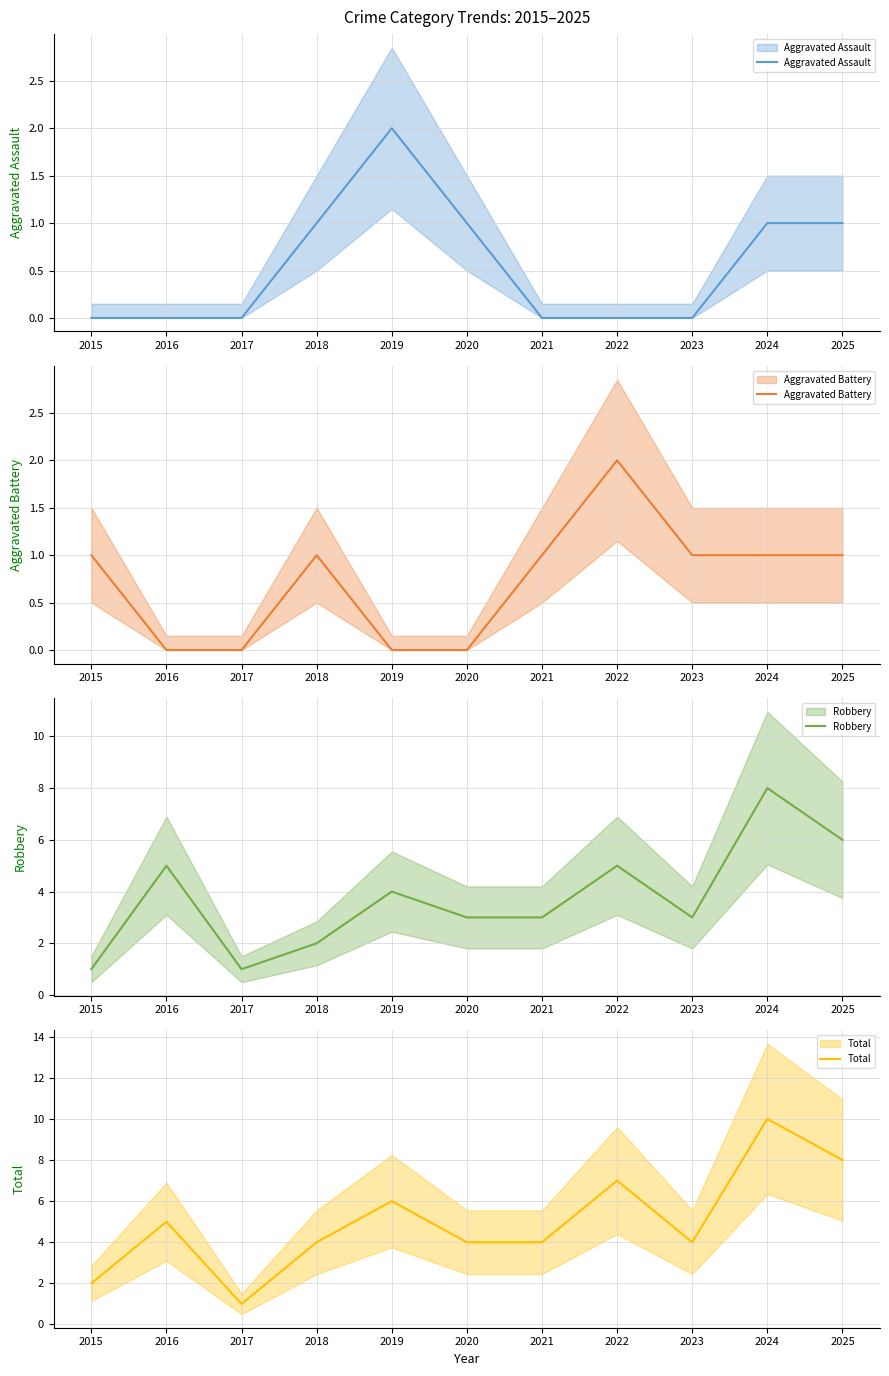

What is the average value of the Robbery series?

4